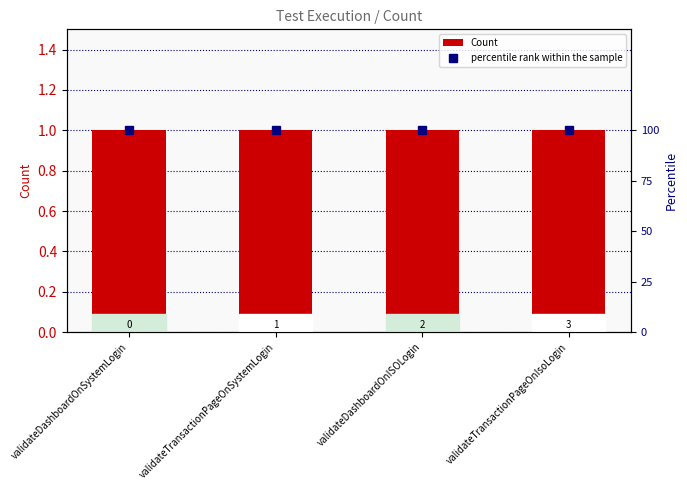

Does the chart contain stacked bars?

No